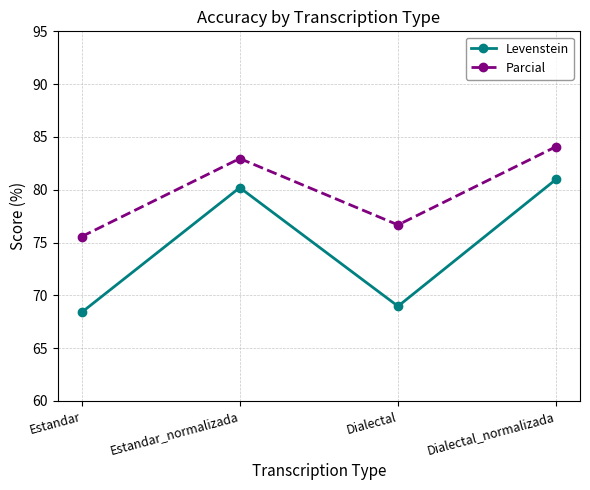

Reading left to right, what are all the values shown in this chart?

Levenstein: Estandar=68.4	Estandar_normalizada=80.2	Dialectal=69.0	Dialectal_normalizada=81.0
Parcial: Estandar=75.6	Estandar_normalizada=83.0	Dialectal=76.7	Dialectal_normalizada=84.1